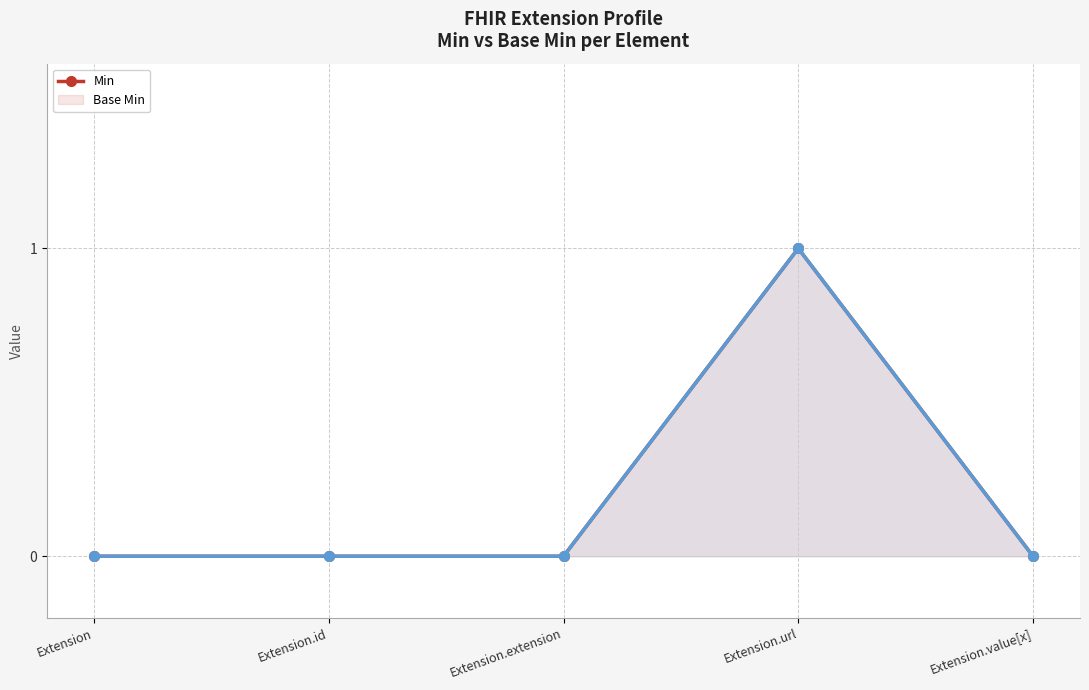

Where is Min nearest to the value 0?

Extension